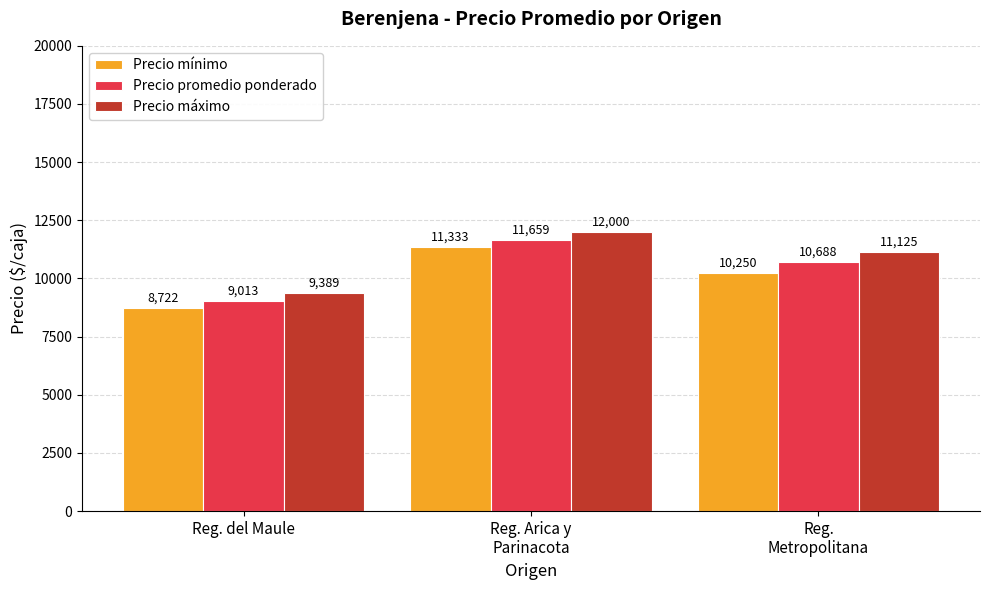

Which series has the largest total across all categories?

Precio máximo